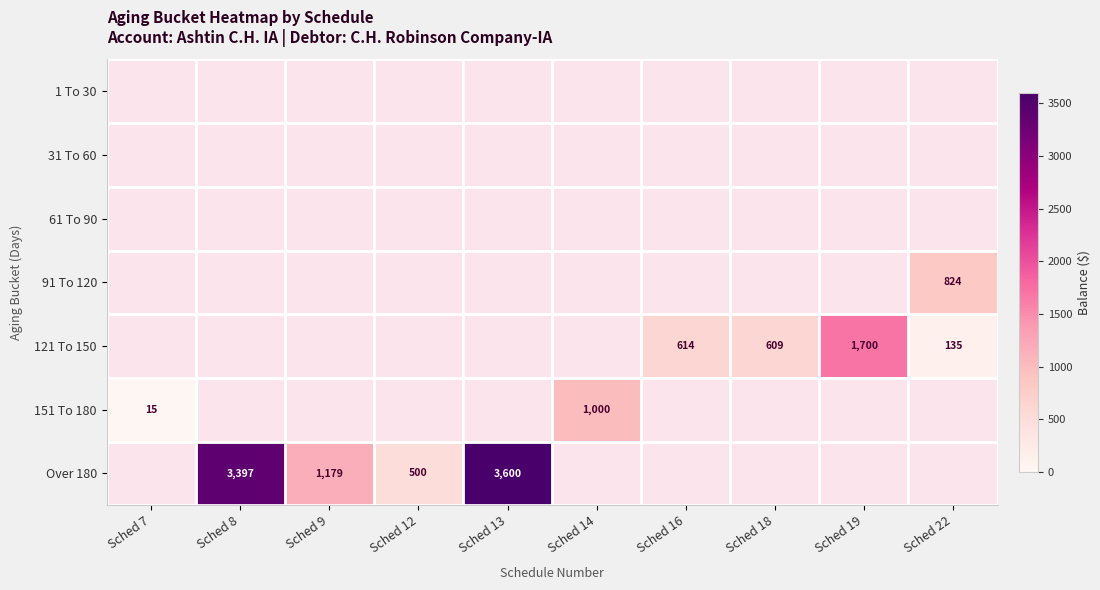

The 91 To 120 series shows 824 at Sched 22. True or false?

True